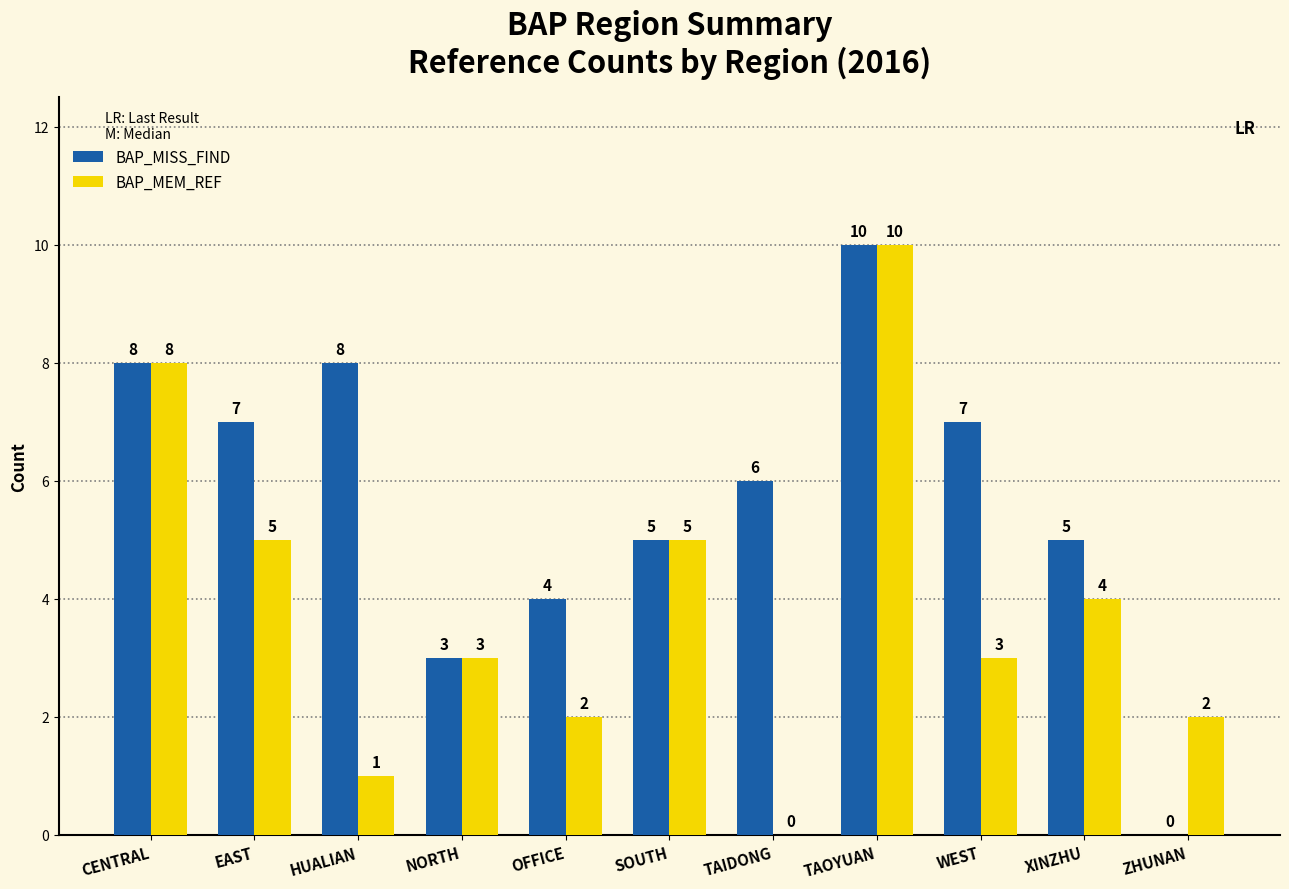

What is the highest value of the BAP_MEM_REF series?

10